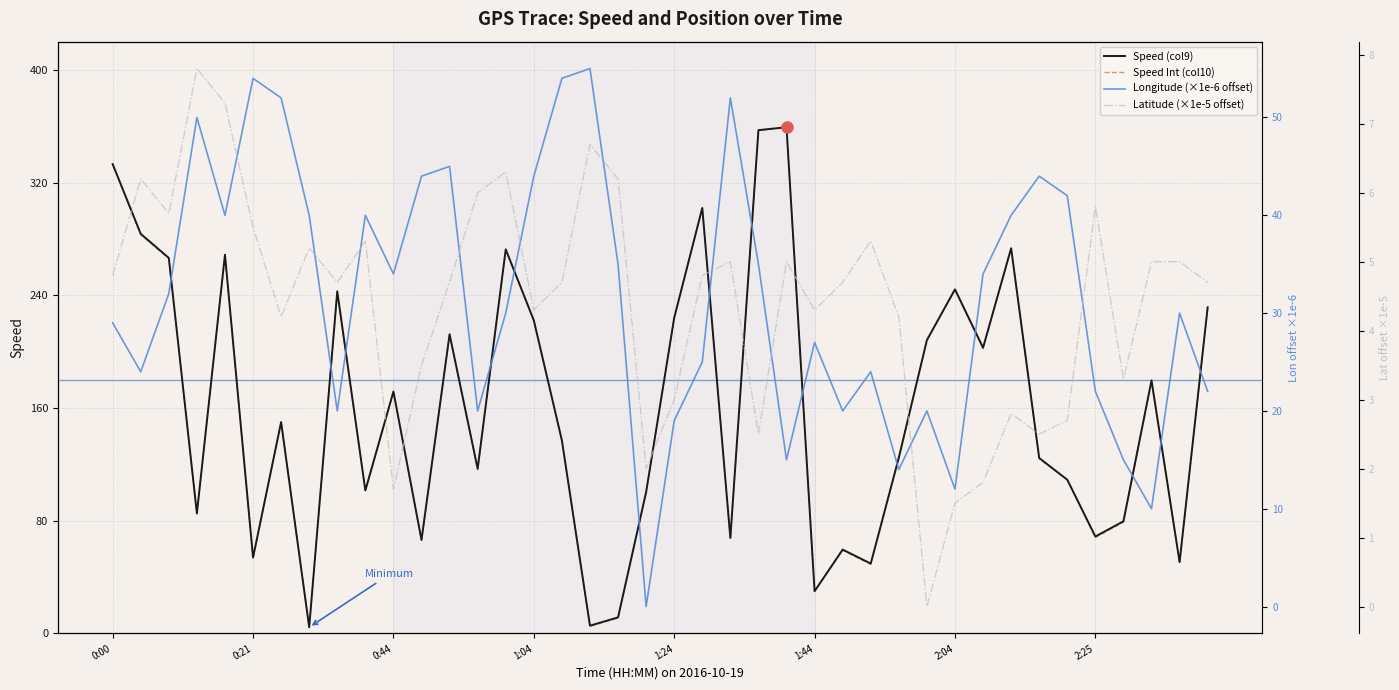

Which series has the largest total across all categories?

Speed (col9)